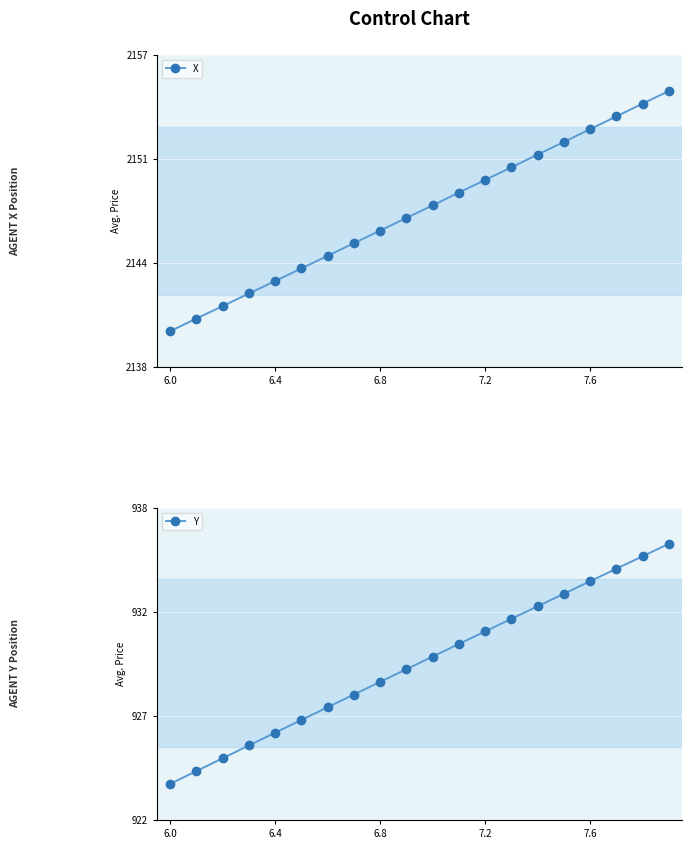

True or false: Y has more than 2 points higher than both neighbors.

False